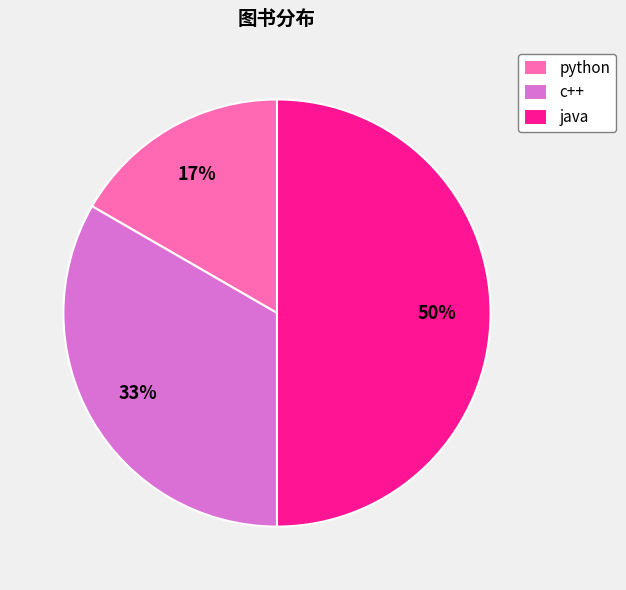

Combined, do java and python account for over 50%?

Yes